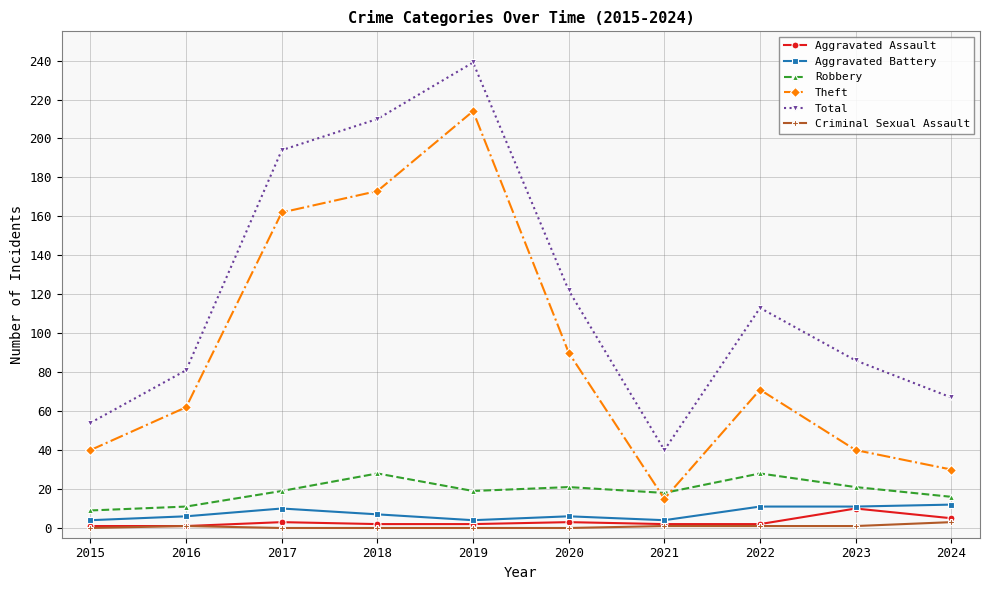

How many lines are shown in the chart?

6